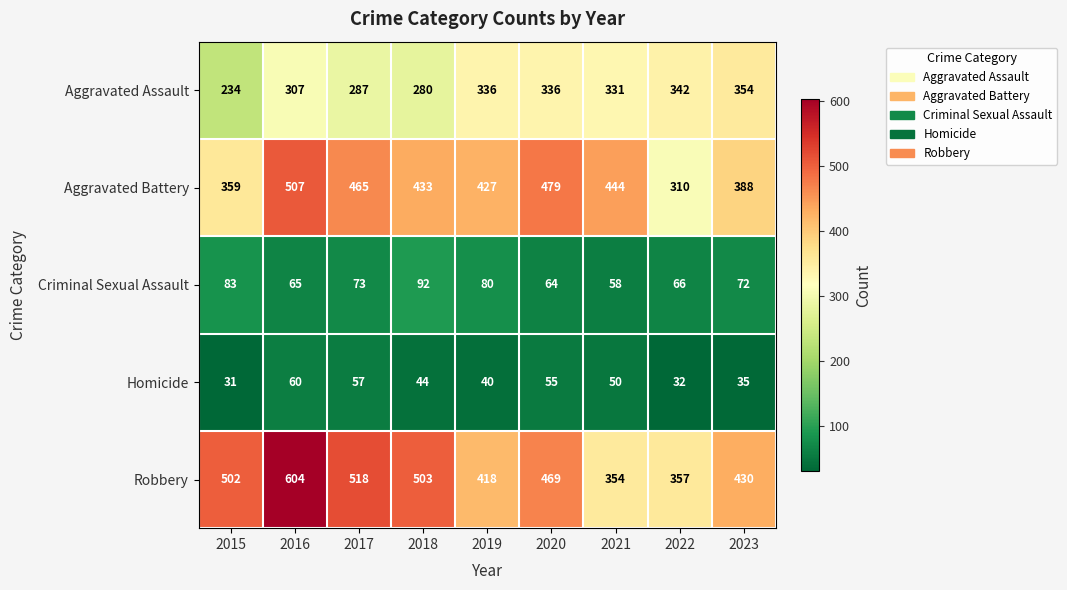

What is the total value across all series at 2020?

1403